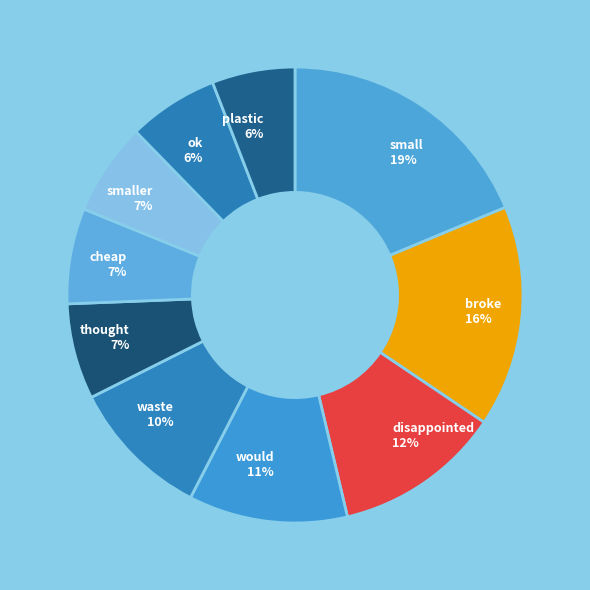

Is there any slice that represents more than half of the pie?

No